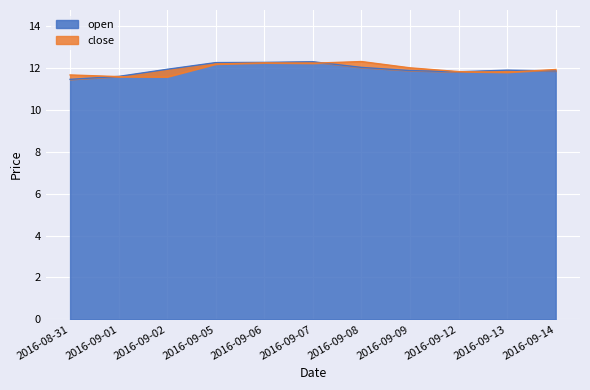

Which label corresponds to the smallest value in the chart?

2016-08-31